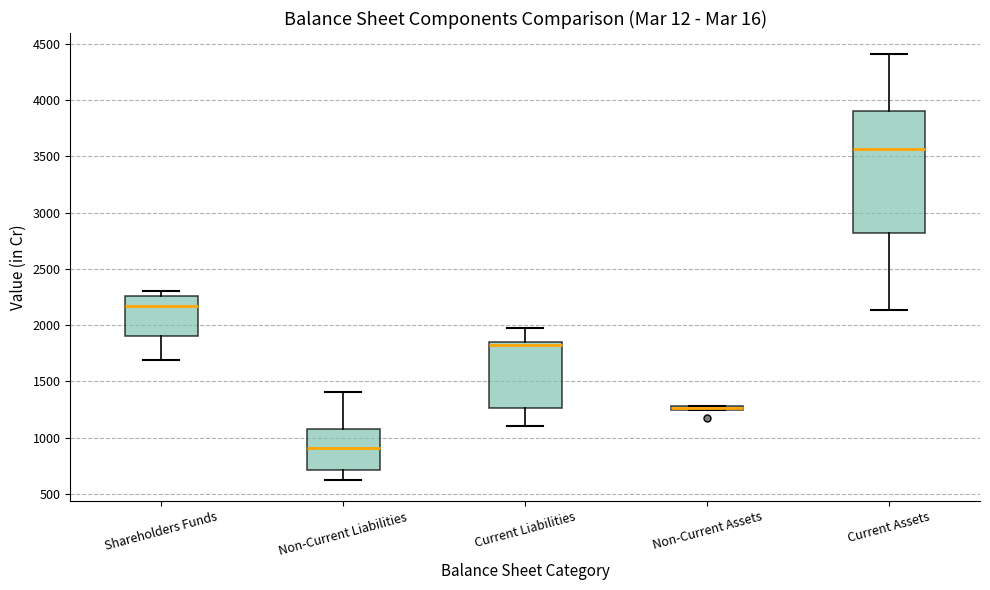

Where is the upper edge of the box for Non-Current Assets on the y-axis? The values are not printed on the chart, so give them approximately, as read against the axis.

1300